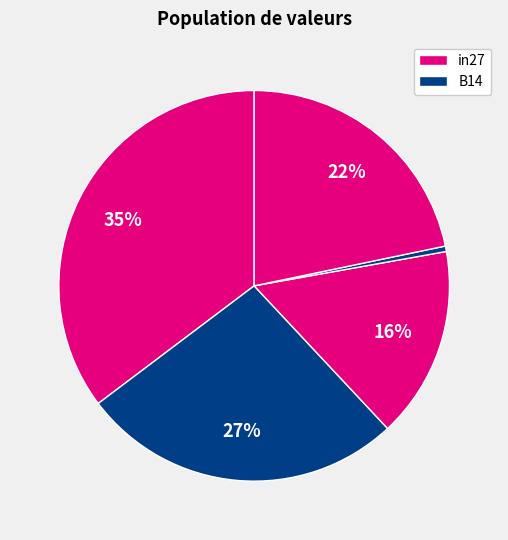

Count the number of slices in the pie.

5